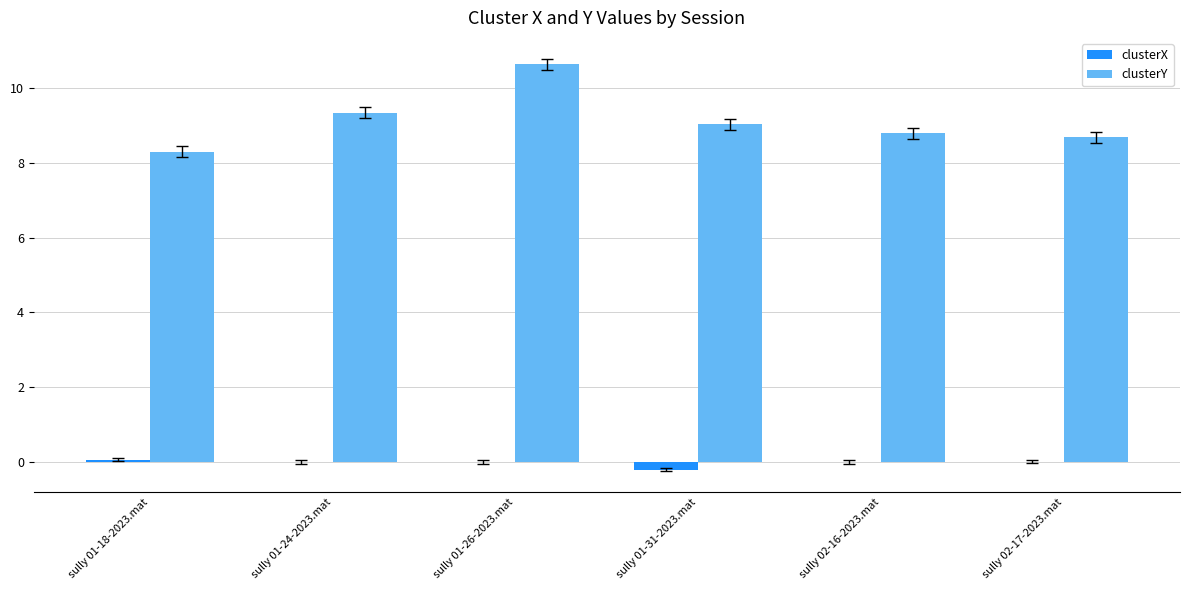

Is the value of clusterX at sully 01-26-2023.mat greater than the value of clusterY at sully 02-17-2023.mat?

No